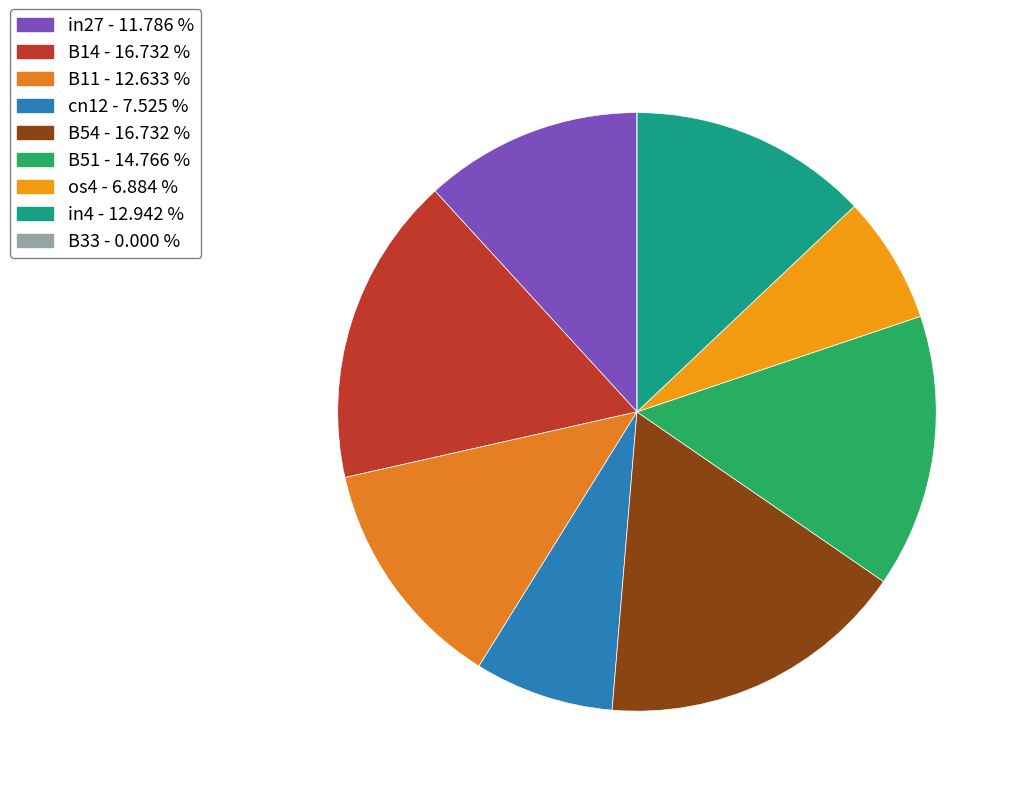

True or false: B54 accounts for 8% of the total.

False